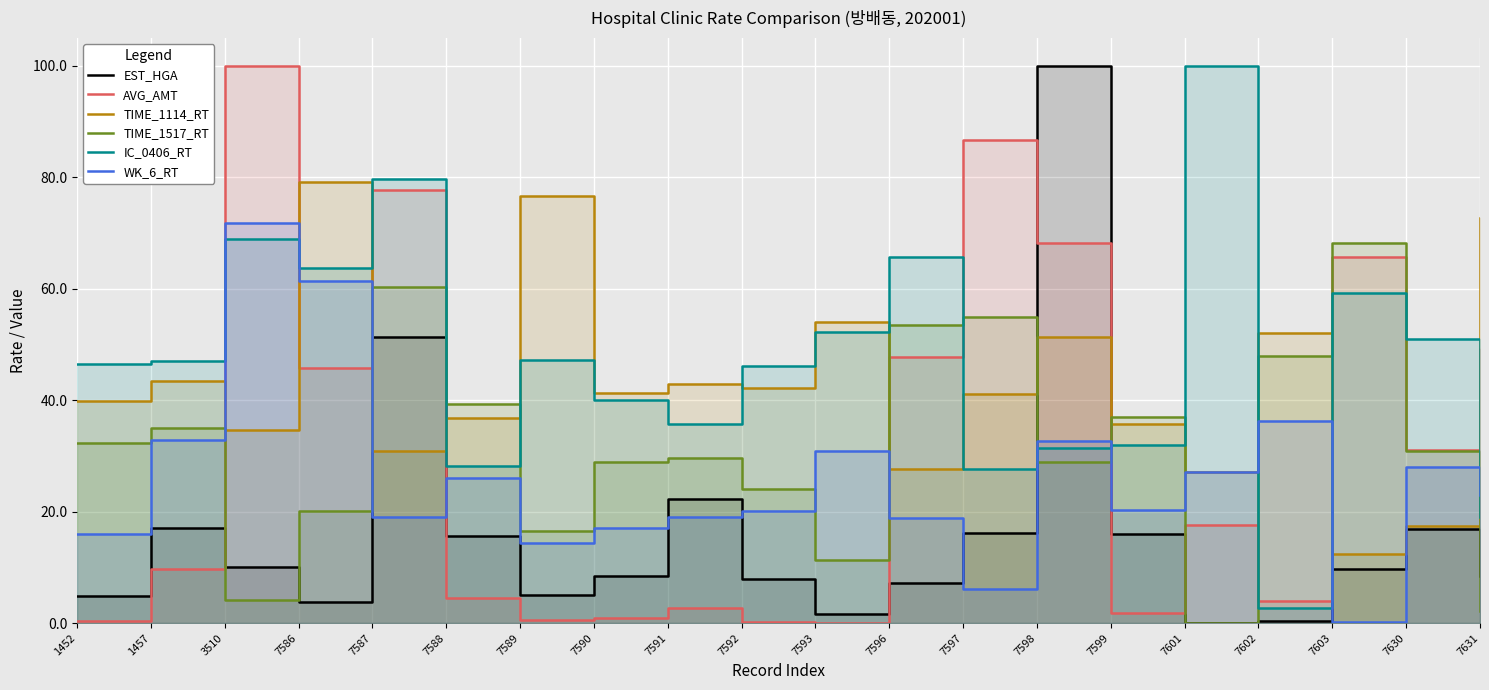

Is the value of TIME_1114_RT at 7598 greater than the value of WK_6_RT at 7592?

Yes